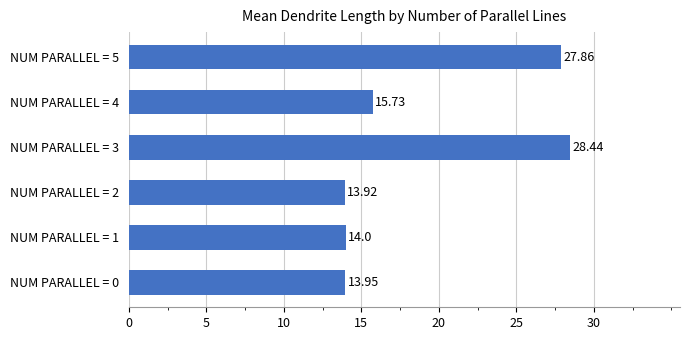

Are the bars grouped side by side (vs. stacked)?

No